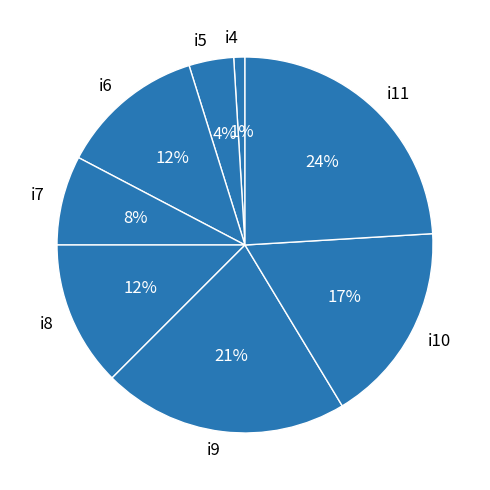

The i8 slice represents 1% of the pie. True or false?

False